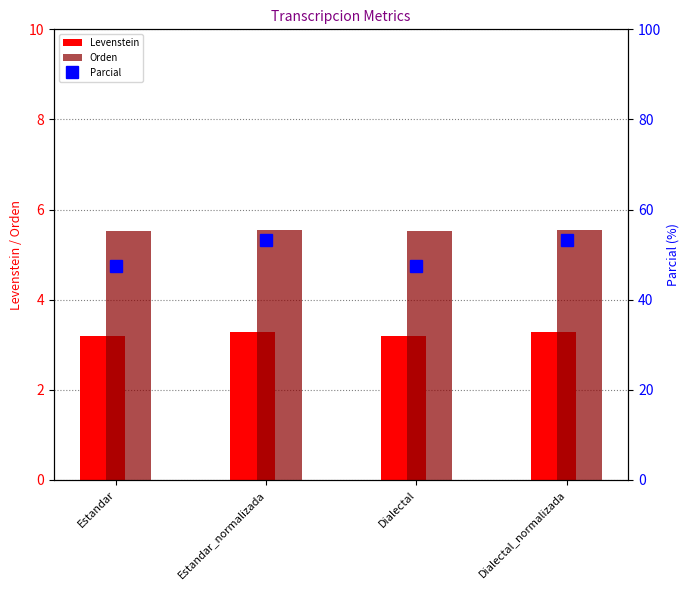

Is the value of Orden at Dialectal greater than the value of Levenstein at Dialectal?

Yes